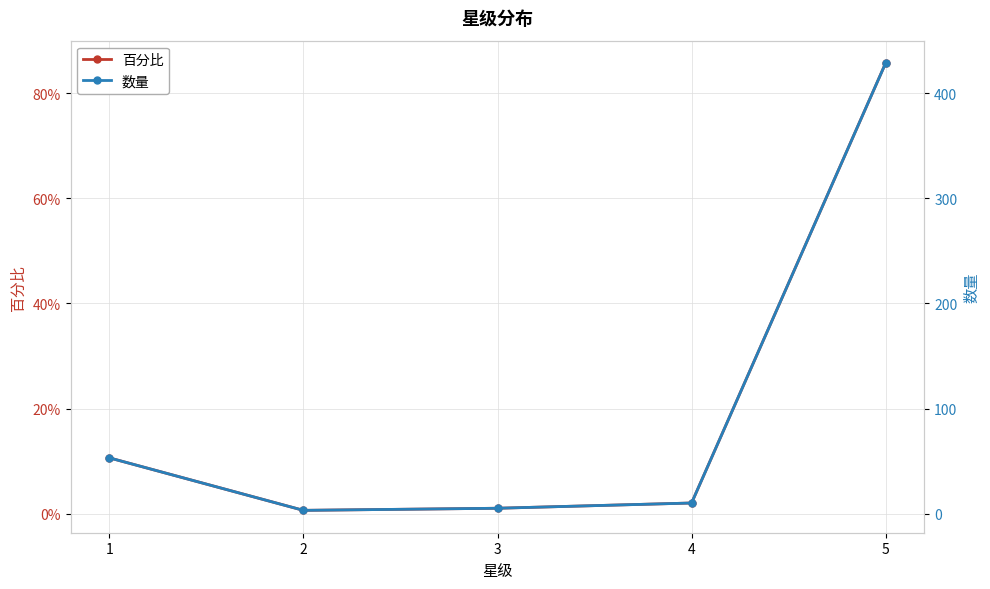

How many lines are shown in the chart?

2